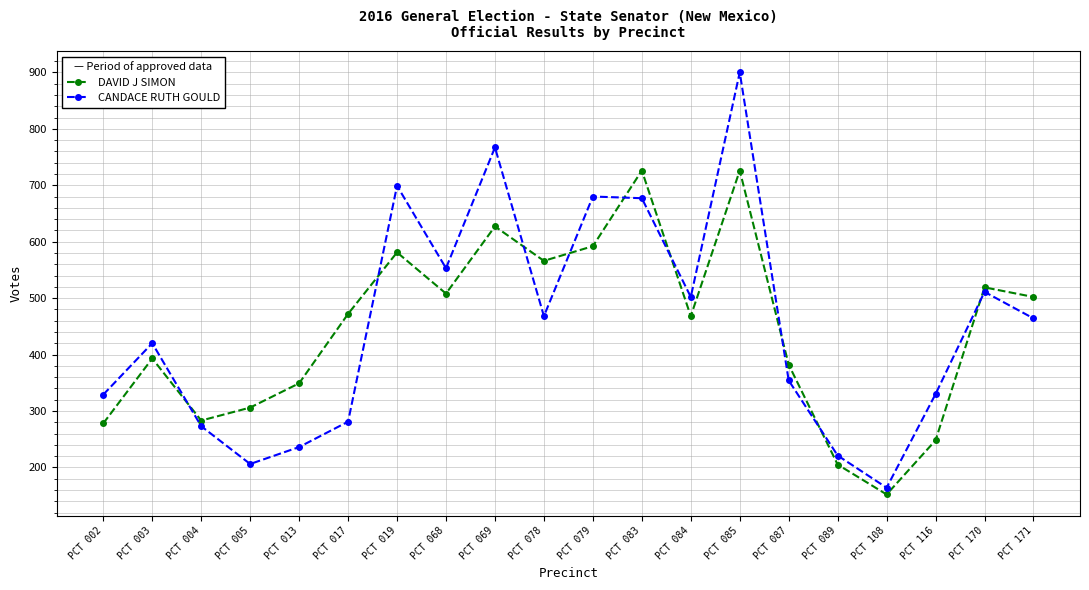

At which category does the chart reach its peak across all series?

PCT 085